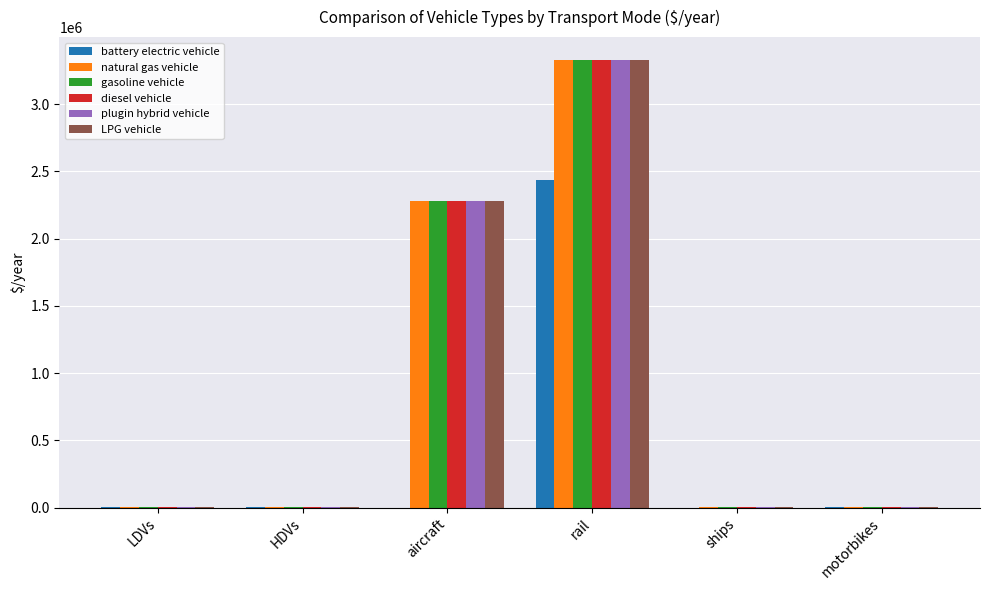

What is the sum of all plugin hybrid vehicle values?

5618857.7